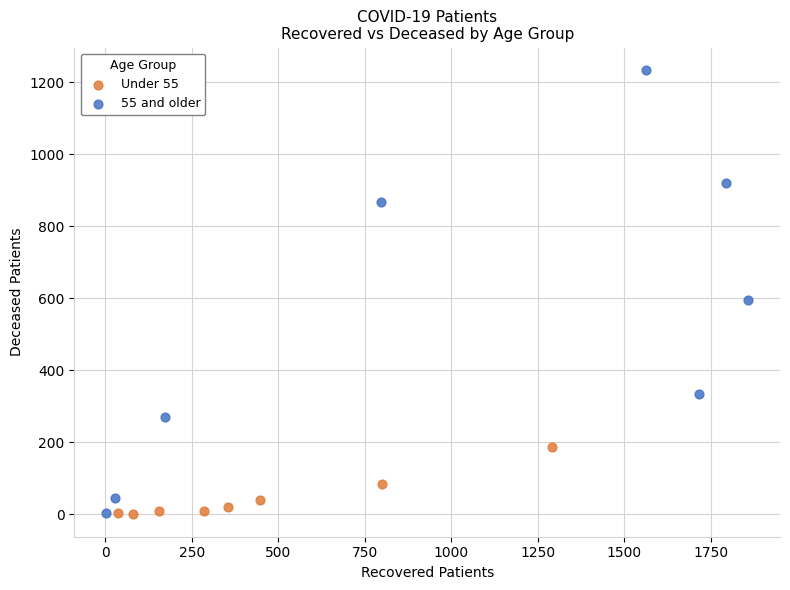

Which series has the widest spread of Y values?

55 and older